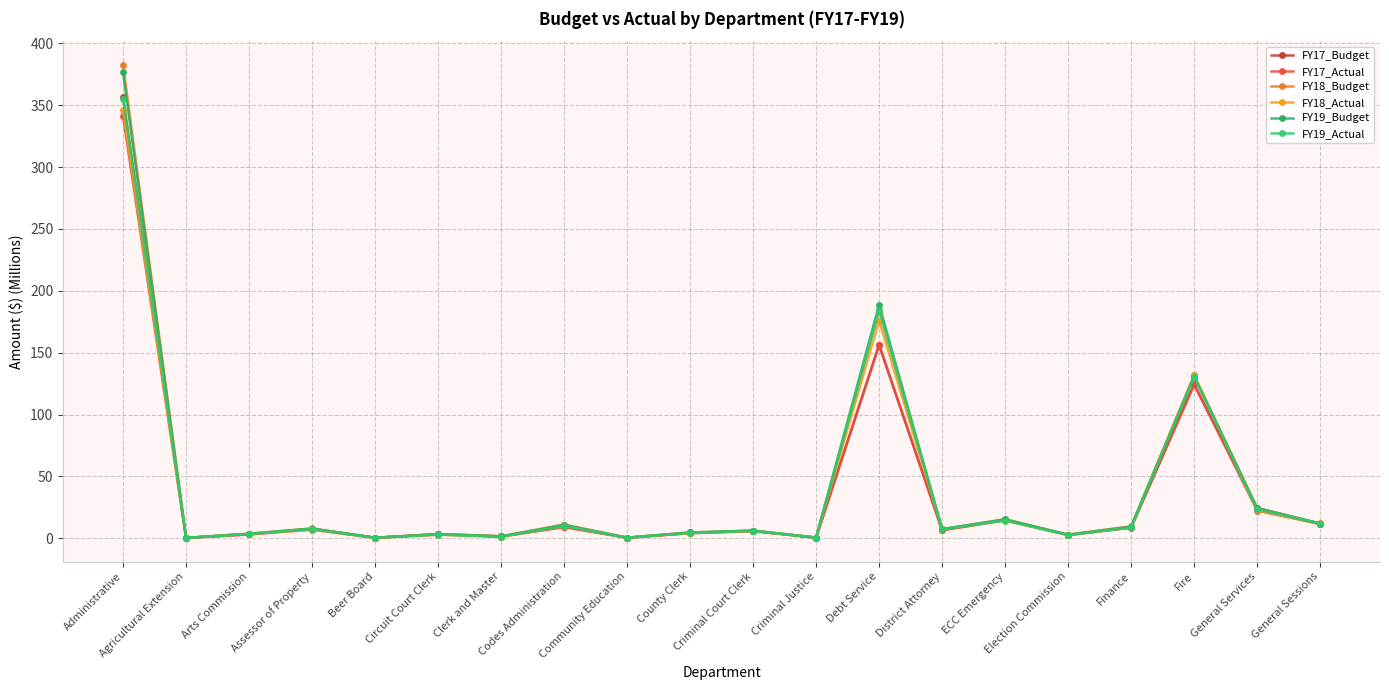

True or false: FY17_Actual and FY18_Actual cross at least once.

True